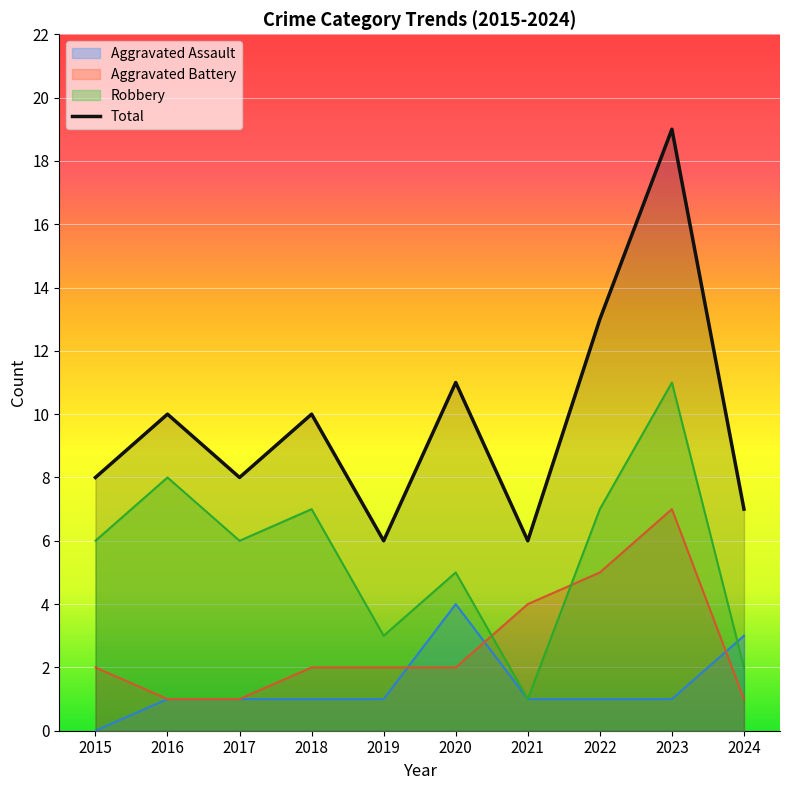

What is the value of the Aggravated Battery point at the 3rd from the left?

1